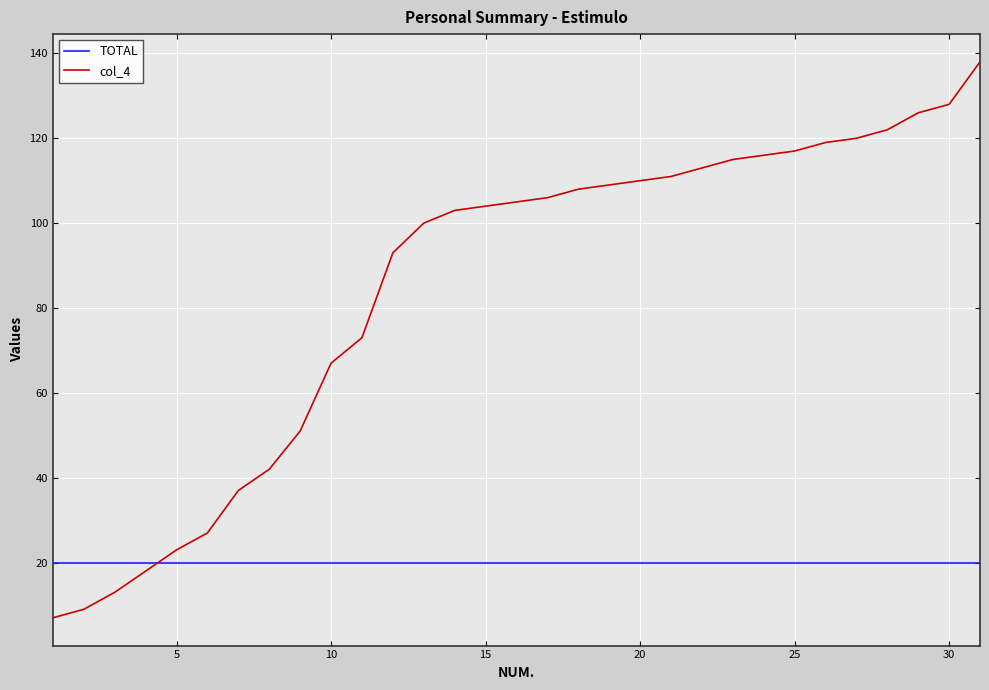

What is the average value of the col_4 series?

85